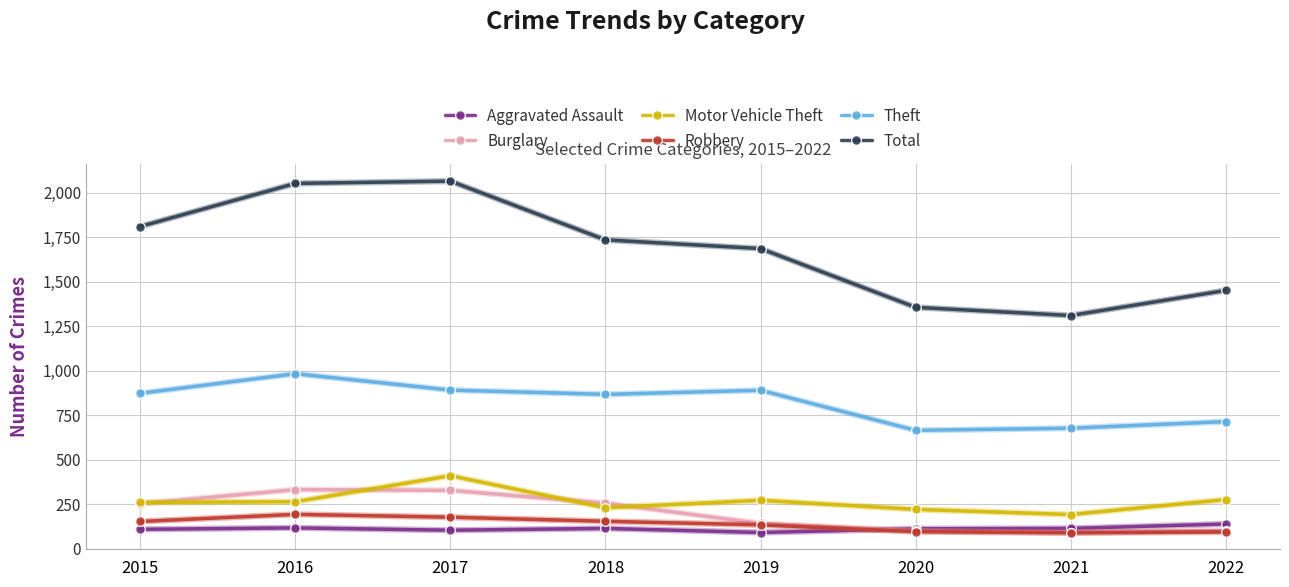

Rank the series by their maximum value, from highest to lowest.

Total, Theft, Motor Vehicle Theft, Burglary, Robbery, Aggravated Assault